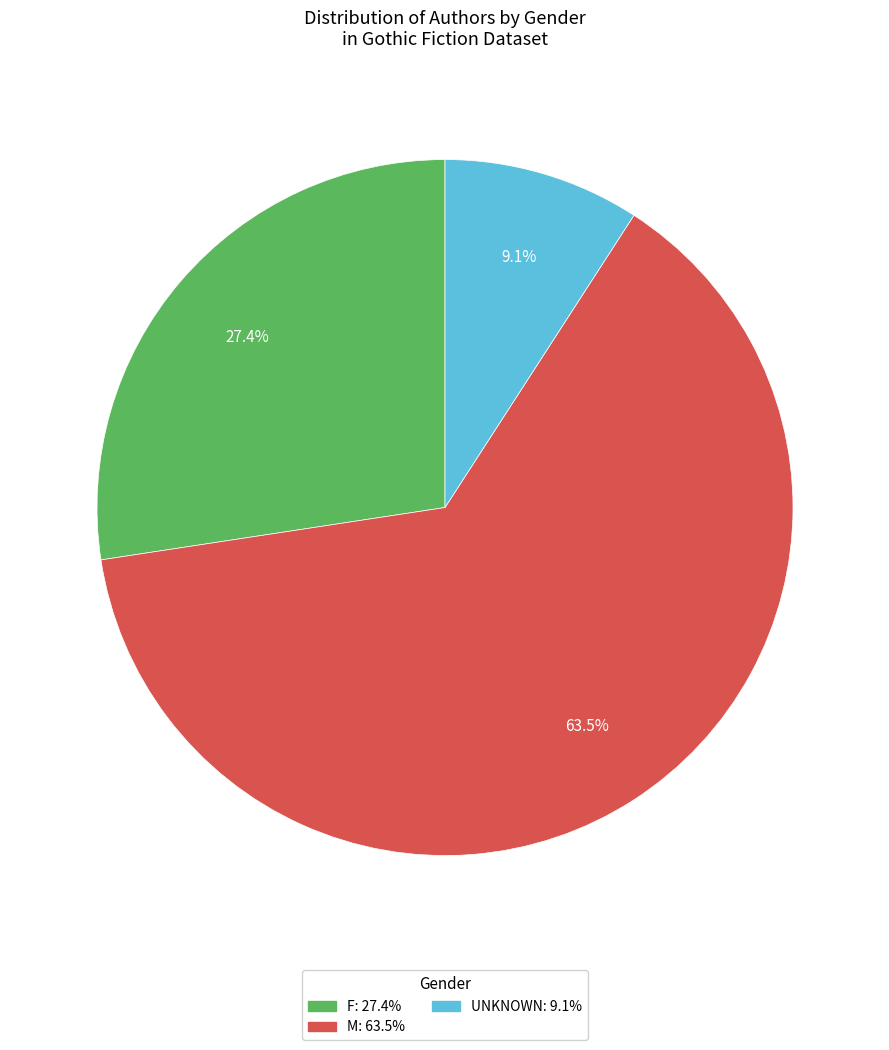

Is there a majority slice in this chart?

Yes